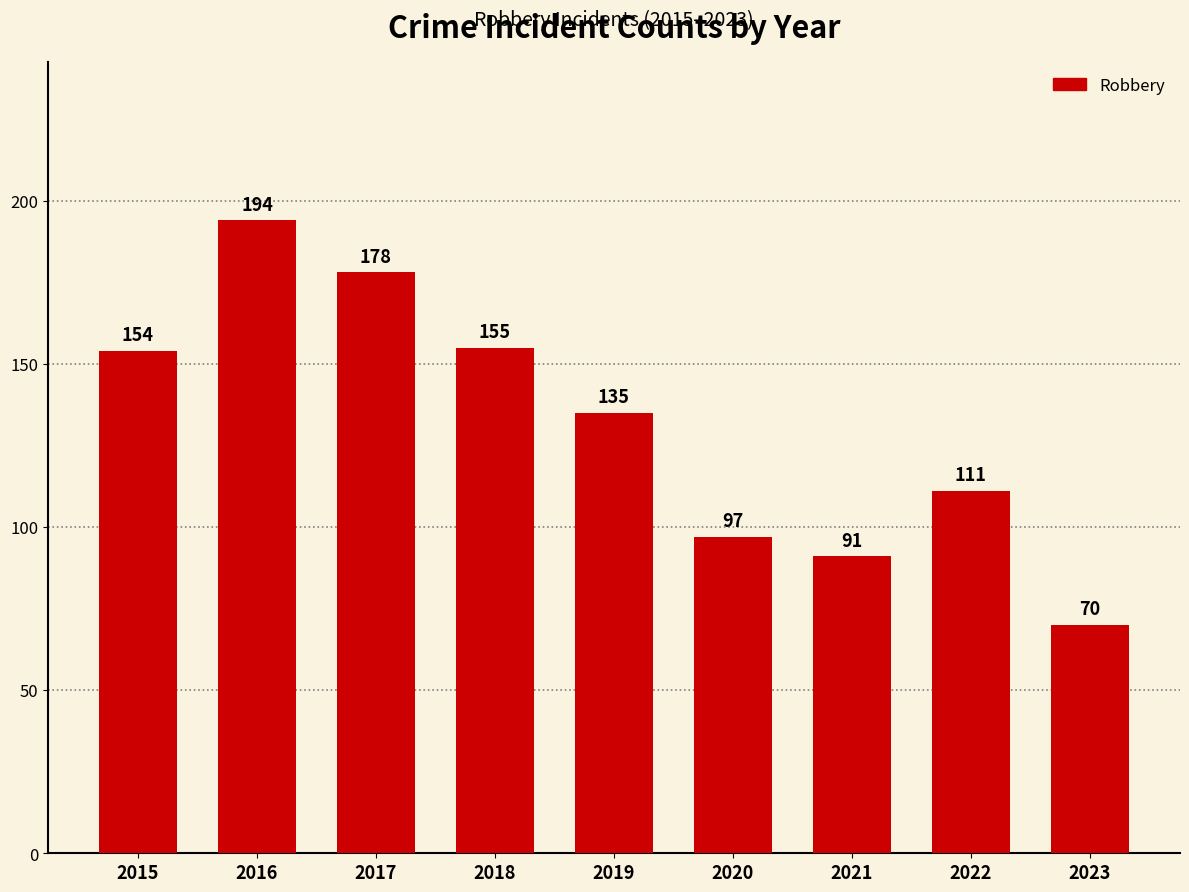

What is the change in value from 2021 to 2022?

+20